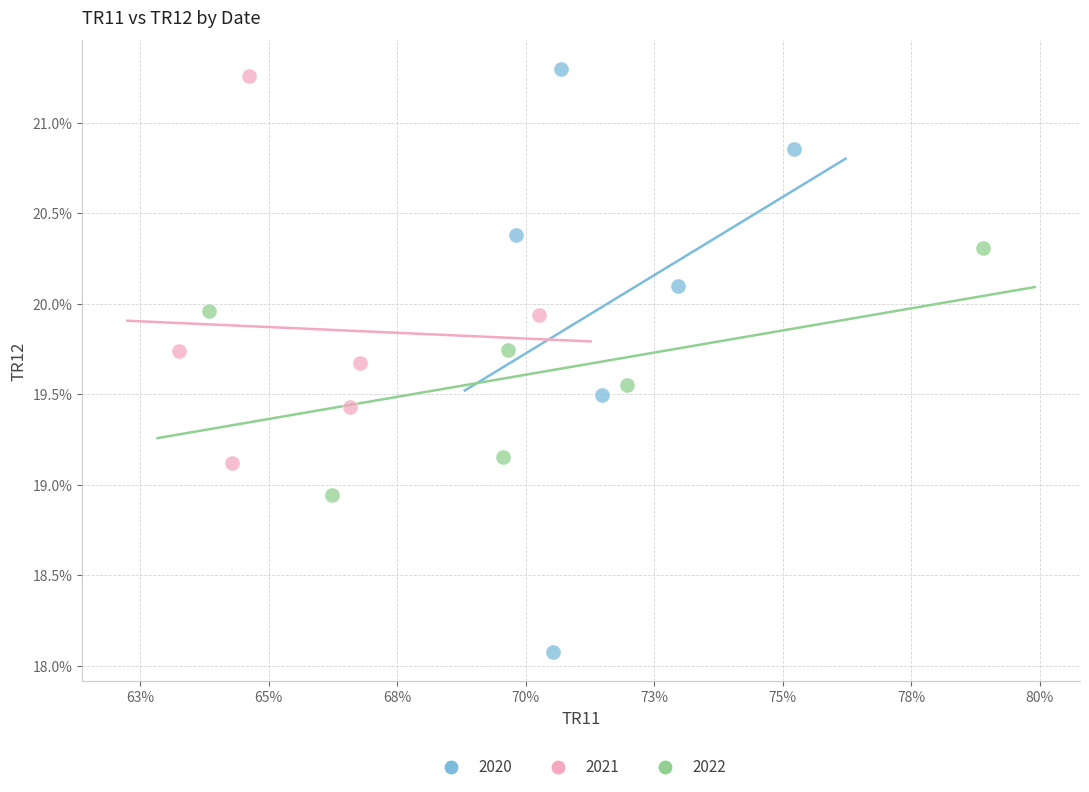

What are all the series names shown in the legend?

2020, 2021, 2022